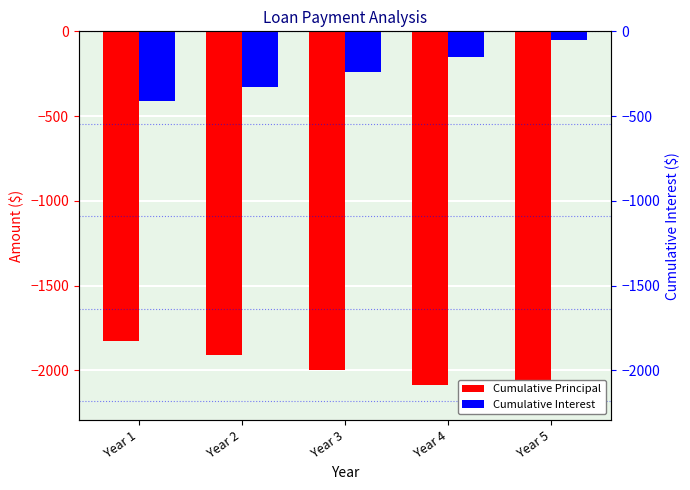

What is the difference between the highest and lowest values at Year 5?

2130.0